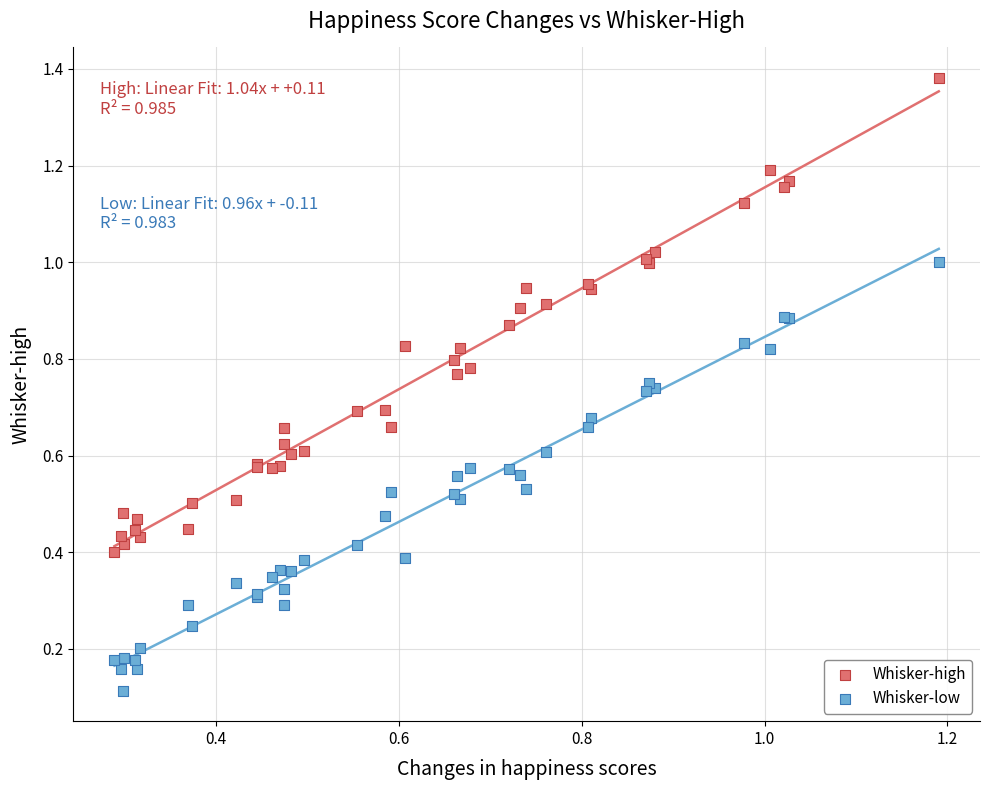

Which series reaches the maximum Y coordinate?

Whisker-high